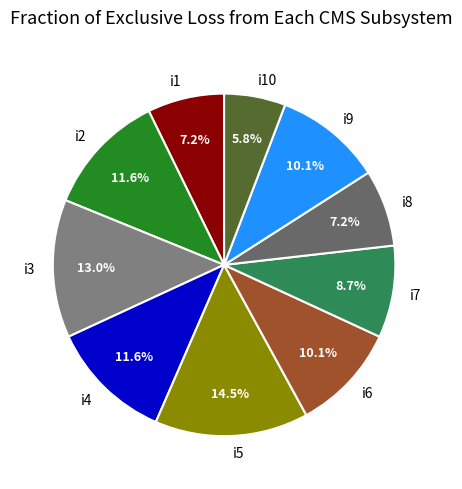

Approximately how many times larger is the value at i3 compared to i8?

1.8